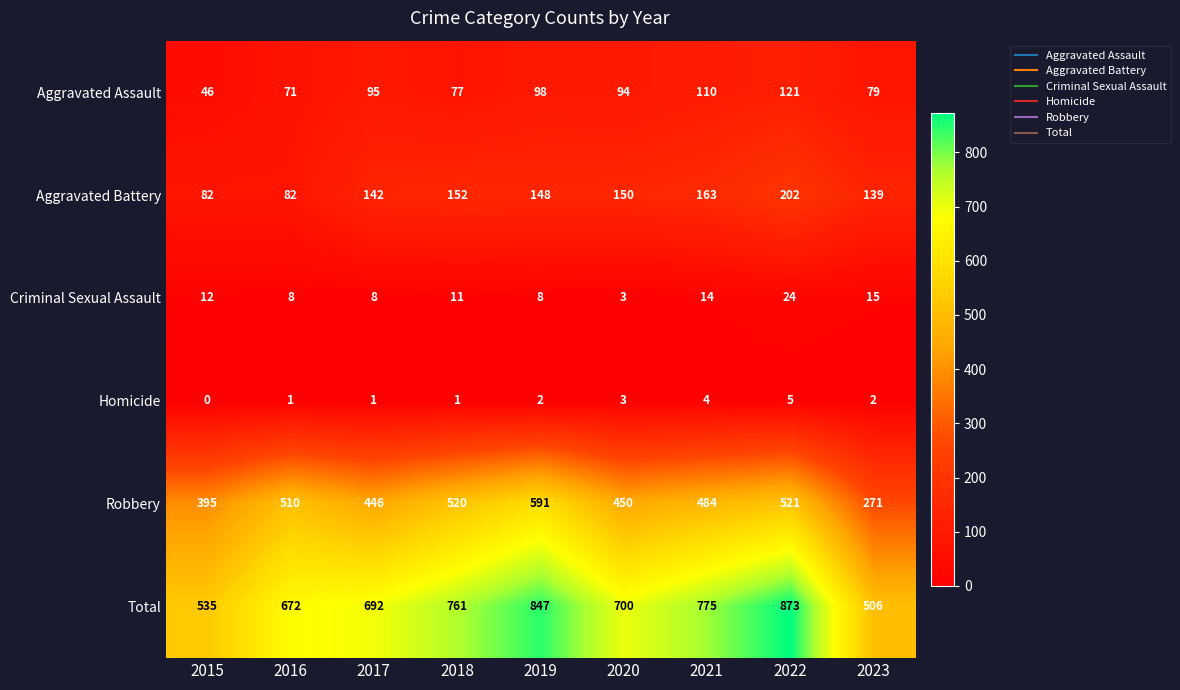

The Aggravated Battery series shows 100 at 2021. True or false?

False